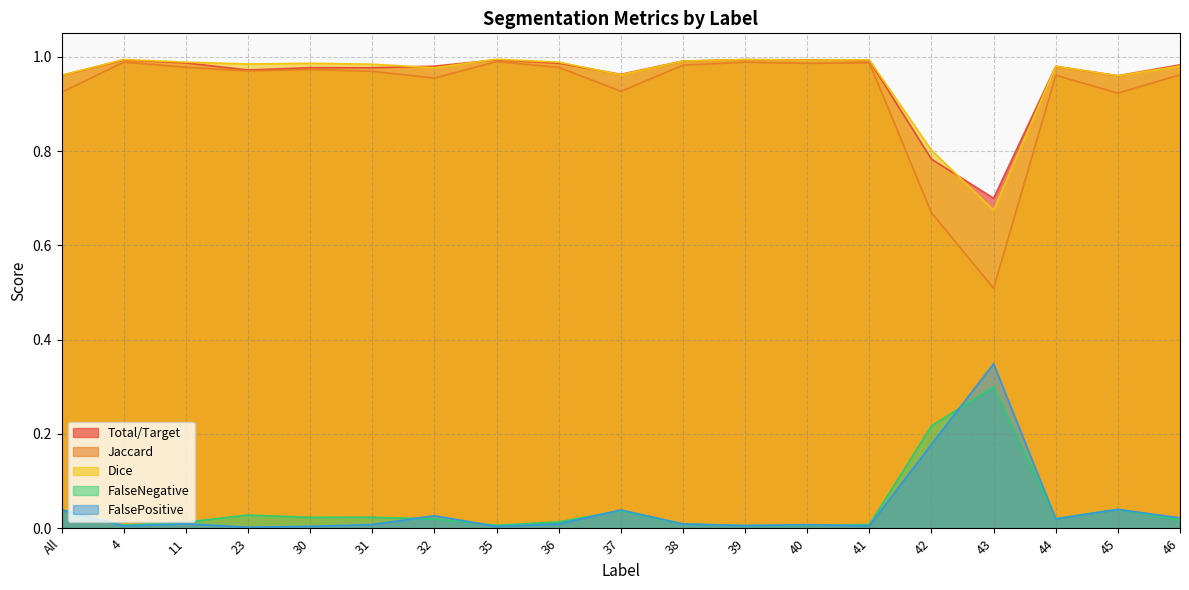

What are all the series names shown in the legend?

Total/Target, Jaccard, Dice, FalseNegative, FalsePositive